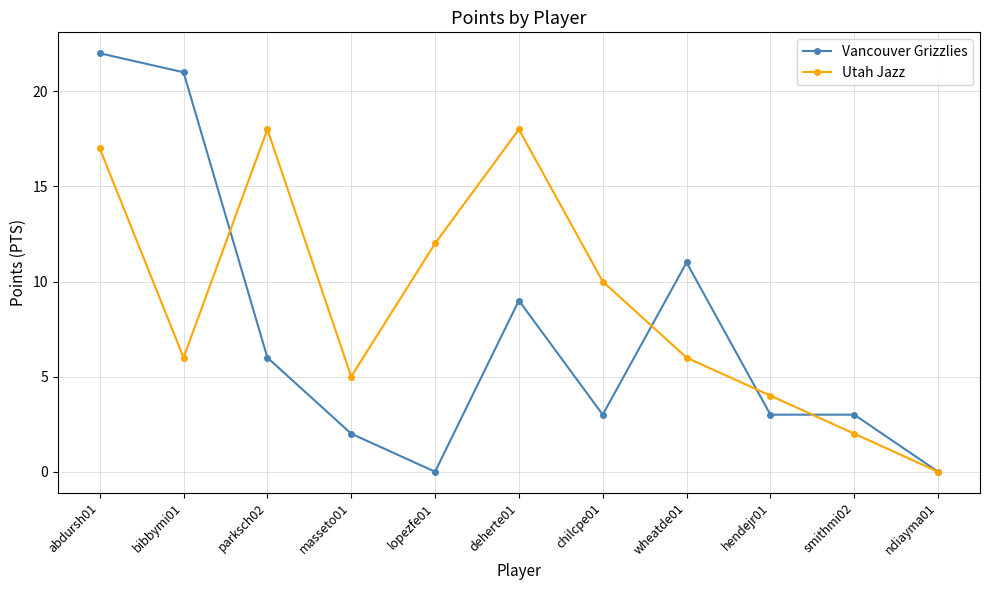

True or false: Vancouver Grizzlies and Utah Jazz cross at least once.

True